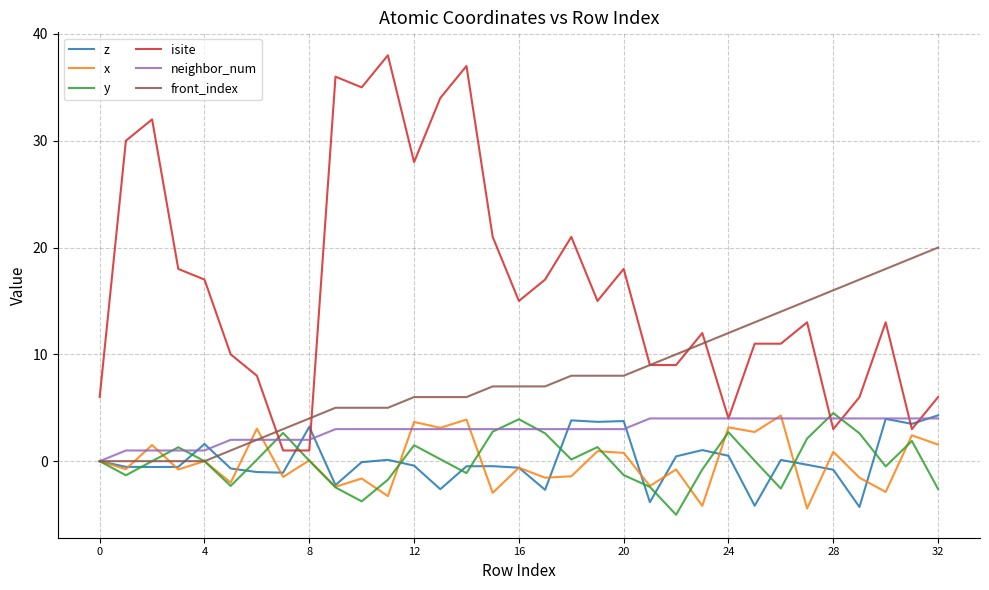

Which series has the widest spread of values?

isite